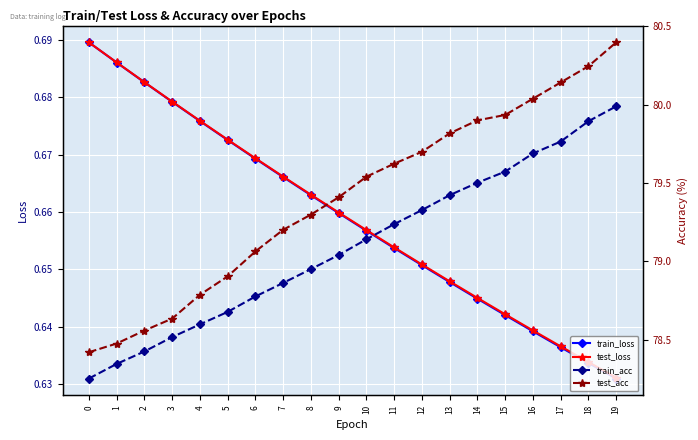

What is the sum of all train_acc values?

1582.0